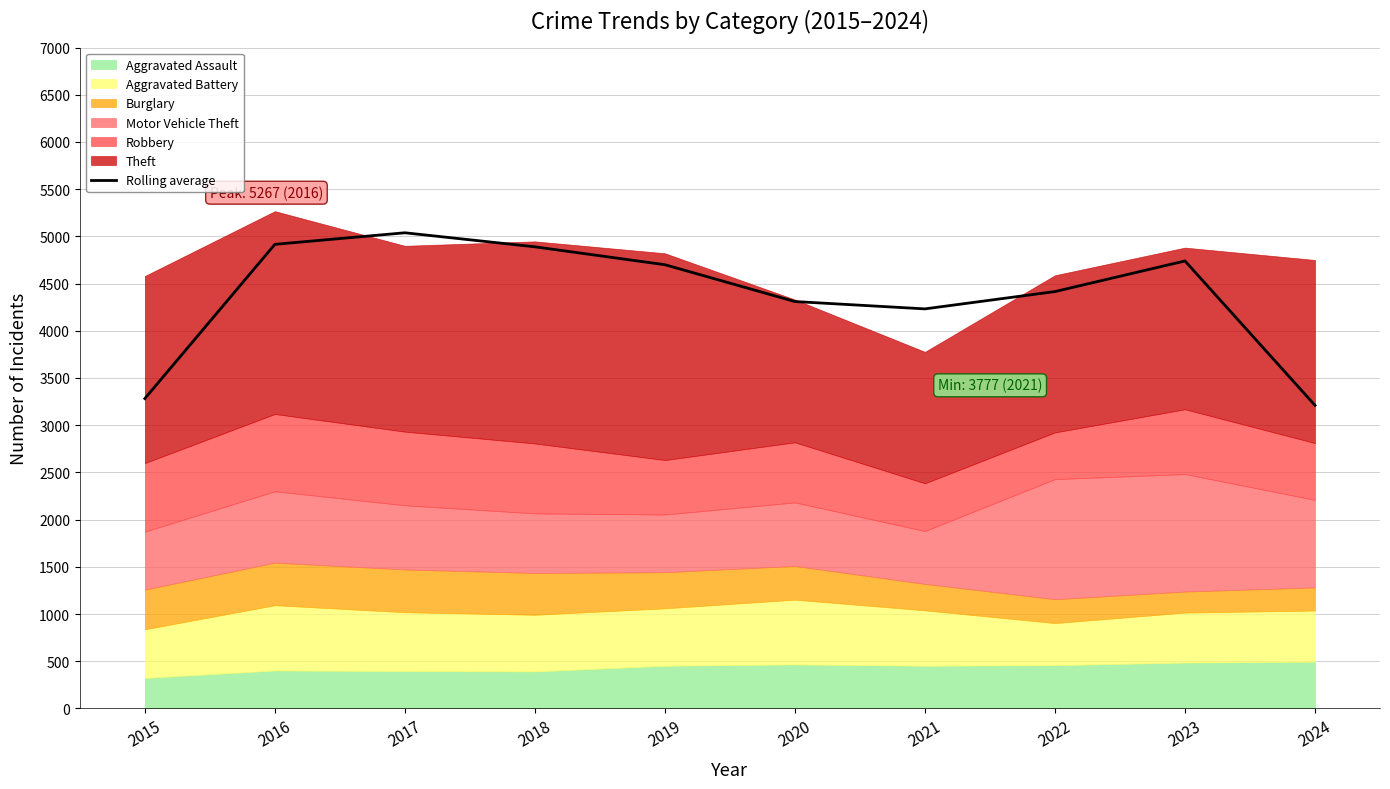

What is the maximum value for Rolling average?

5038.0